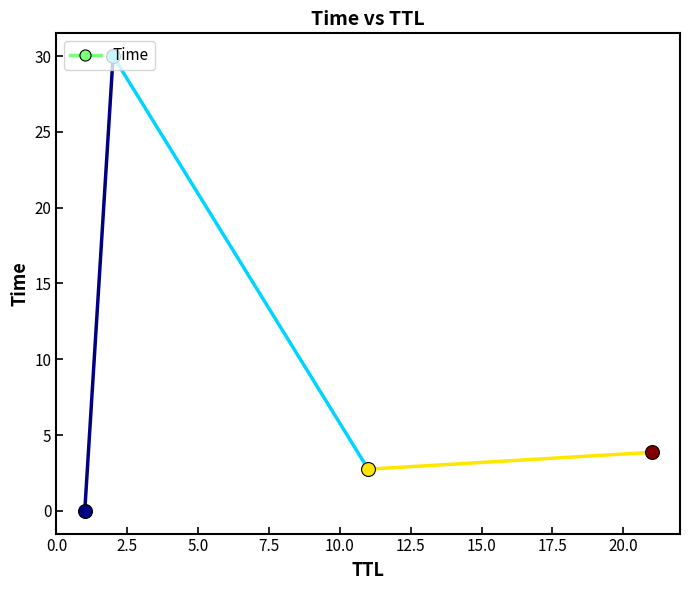

Which has a higher value, 2.5 or 0.0?

2.5